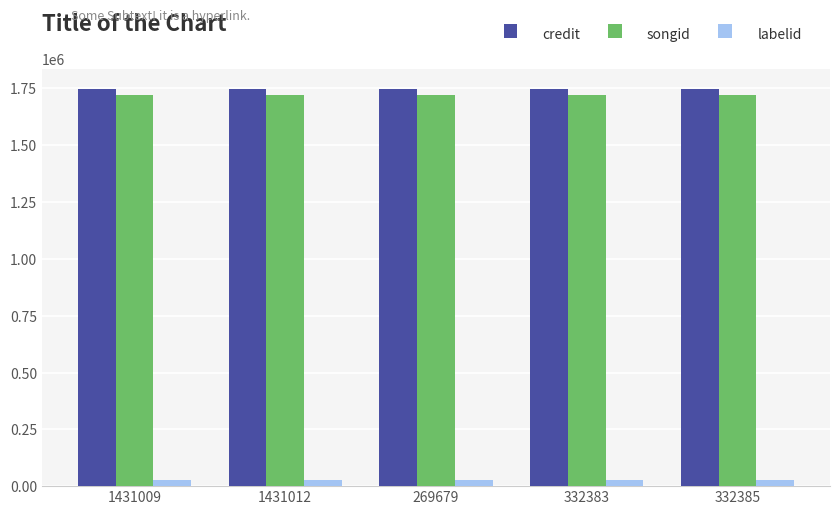

Does the chart contain stacked bars?

No